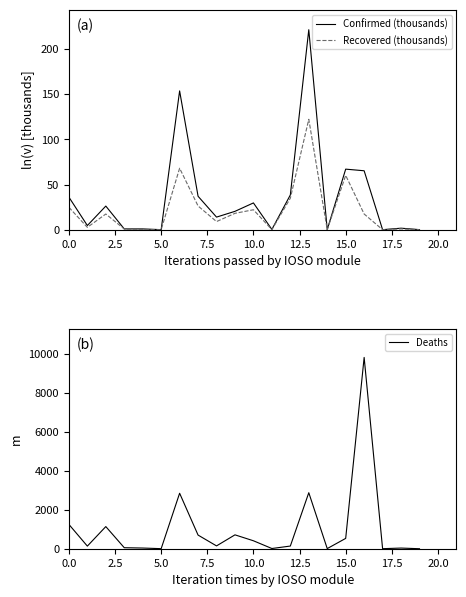

Is this an area chart (filled region under the line)?

No